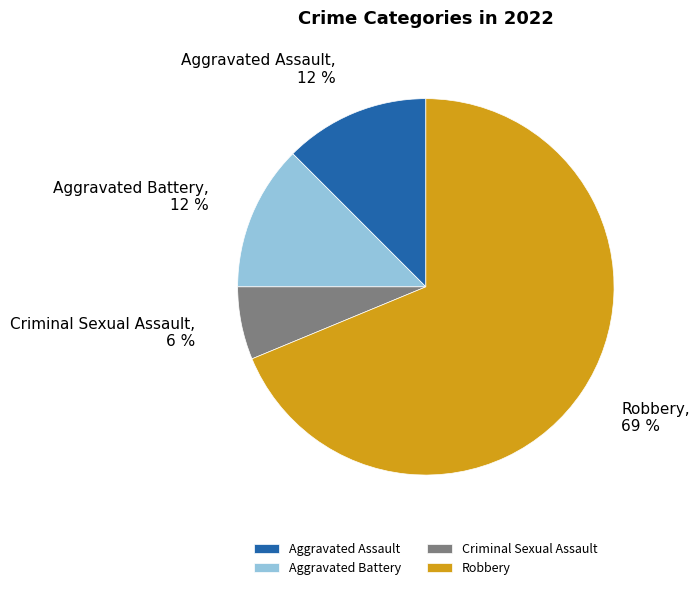

Which has a higher value, Robbery or Criminal Sexual Assault?

Robbery